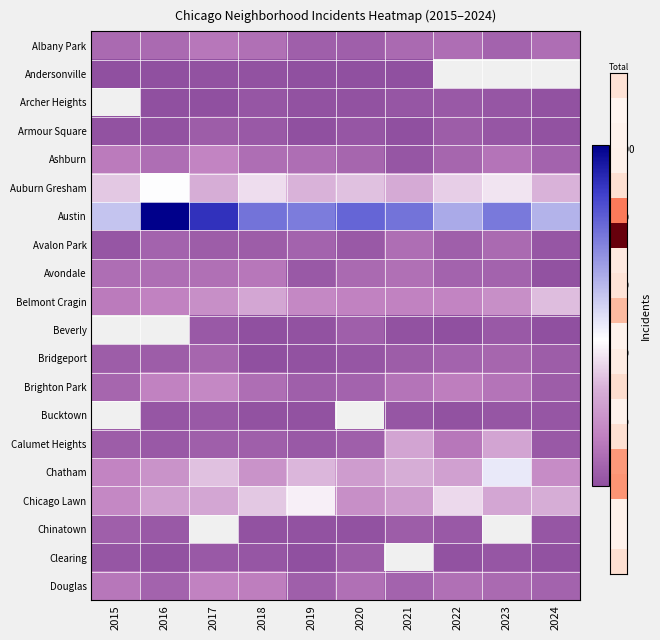

Is the value of Austin at 2017 greater than the value of Douglas at 2021?

Yes